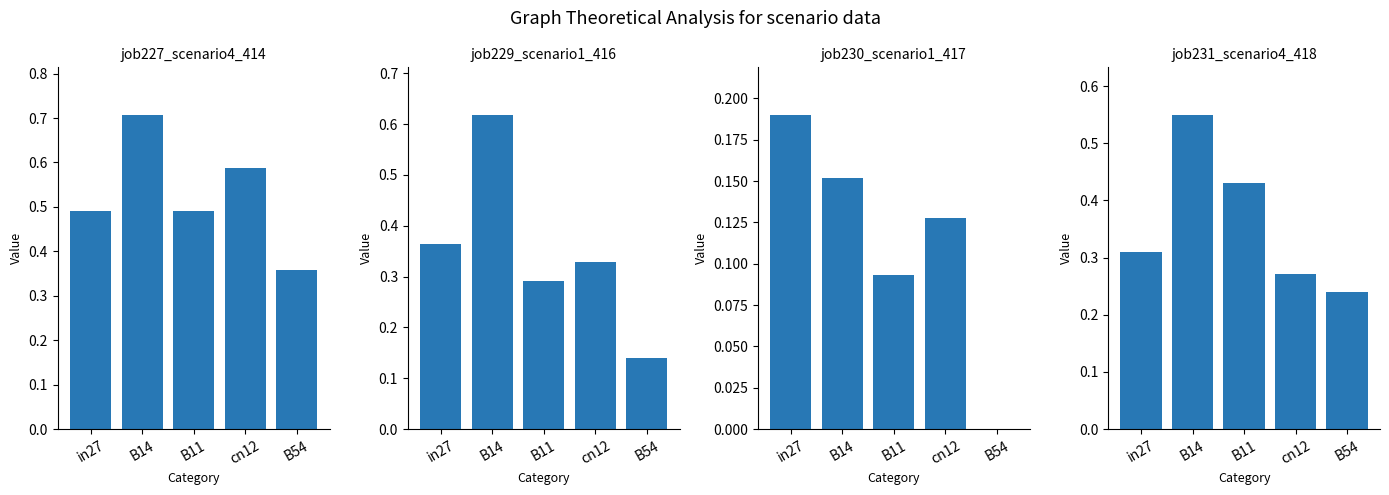

At which category does the chart reach its minimum across all series?

B54